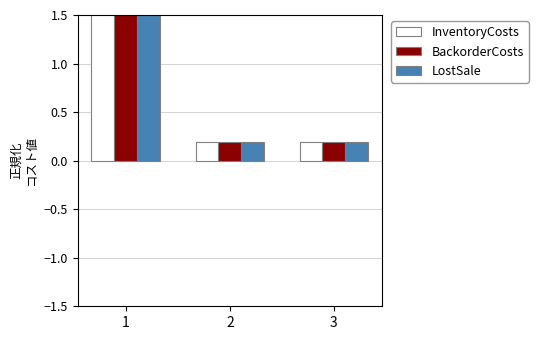

What is the highest value of the BackorderCosts series?

2.8